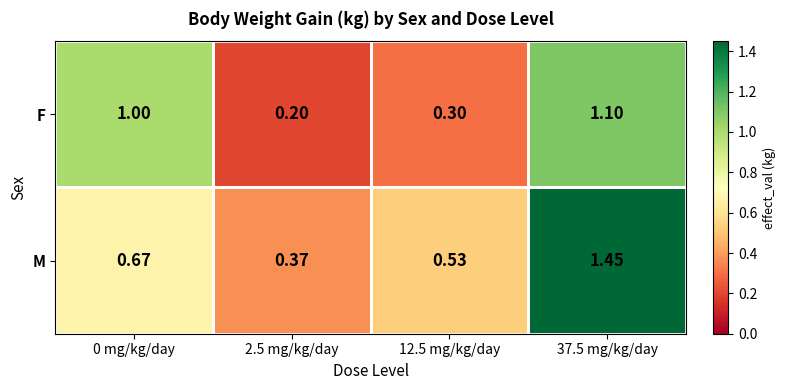

List the series in order of their overall mean, lowest first.

F, M